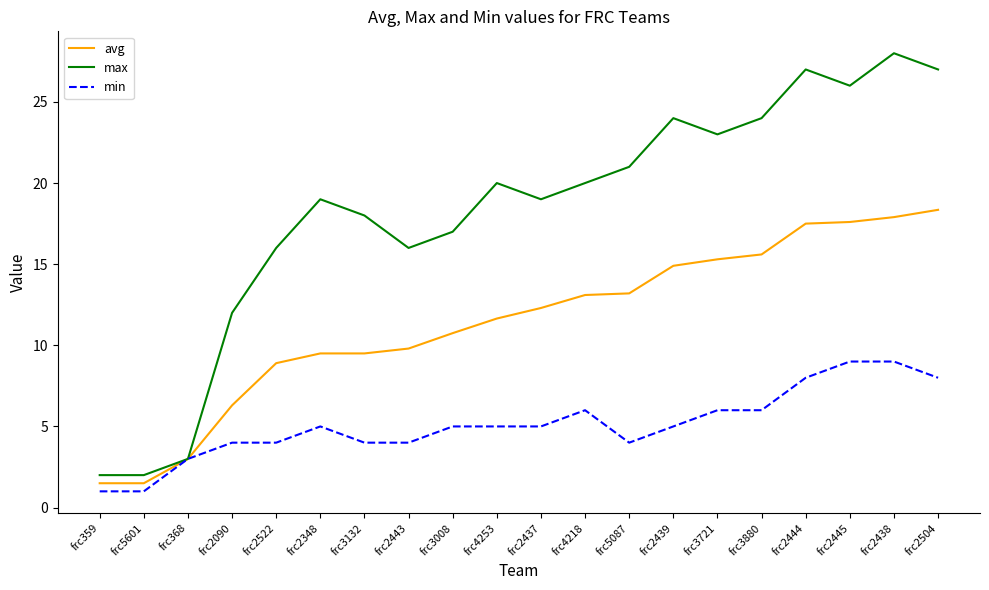

Is the value of min at frc2348 greater than the value of avg at frc2439?

No